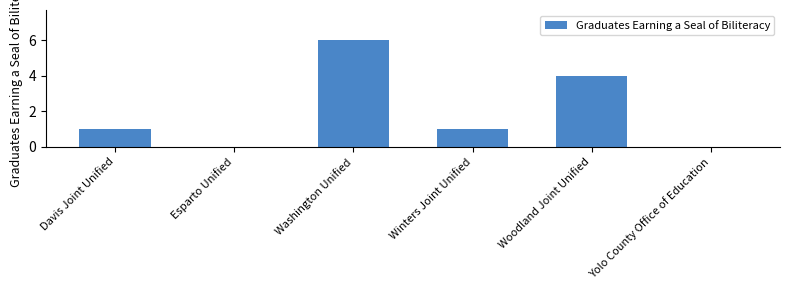

Where is the data nearest to the value 3?

Woodland Joint Unified